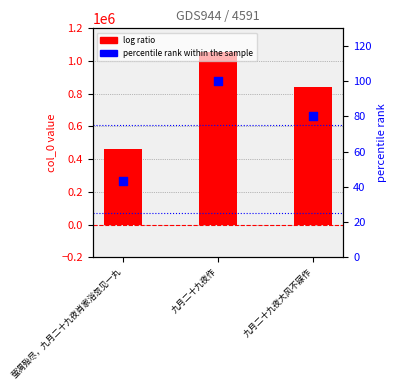

At how many categories does at least one series exceed 1050773?

1